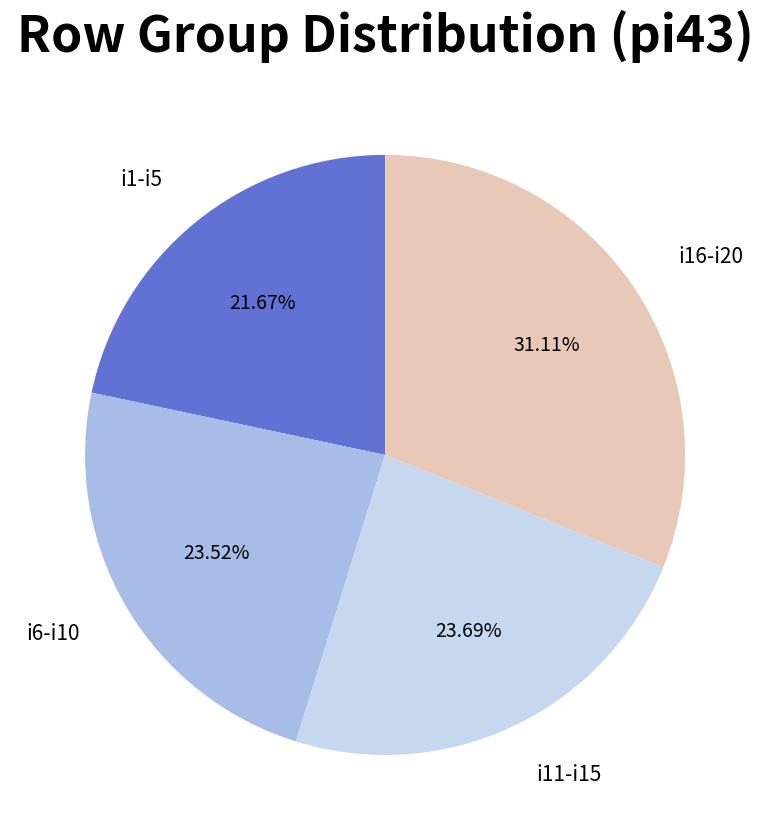

Does any single category account for the majority?

No